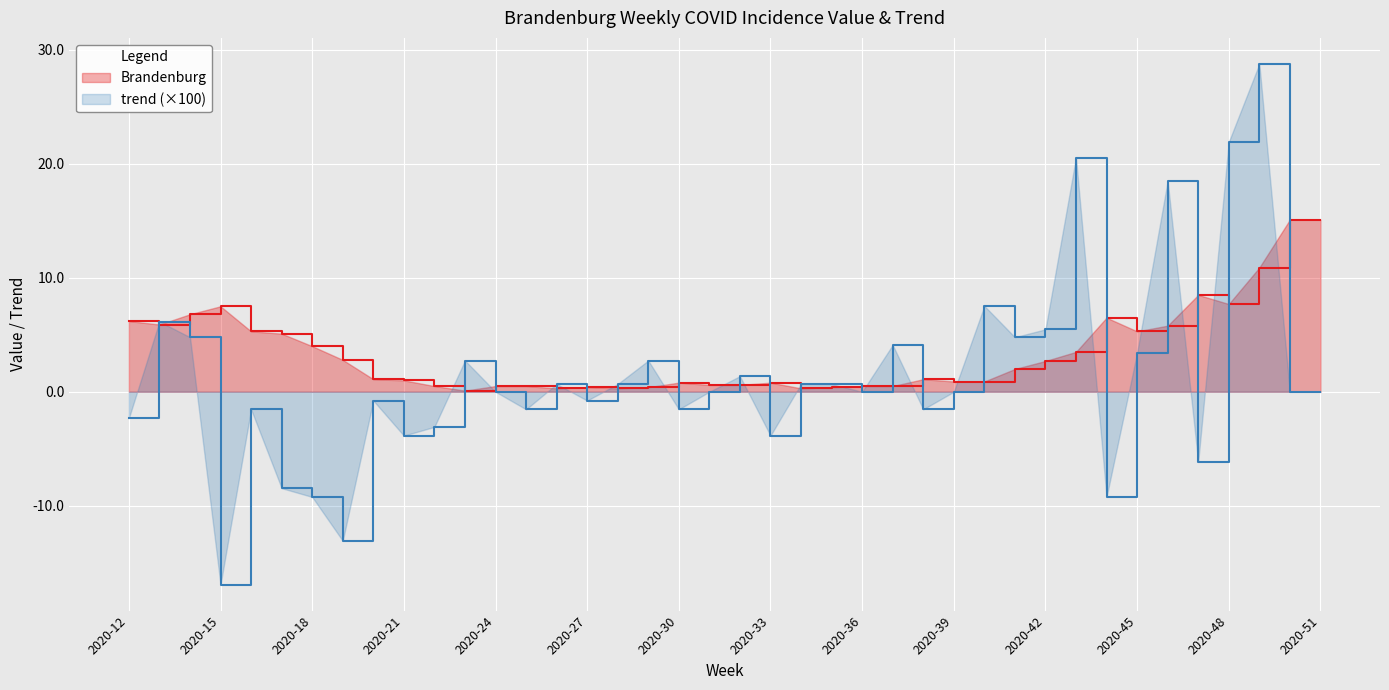

Is it true that the value at 2020-34 is 0.2?

False